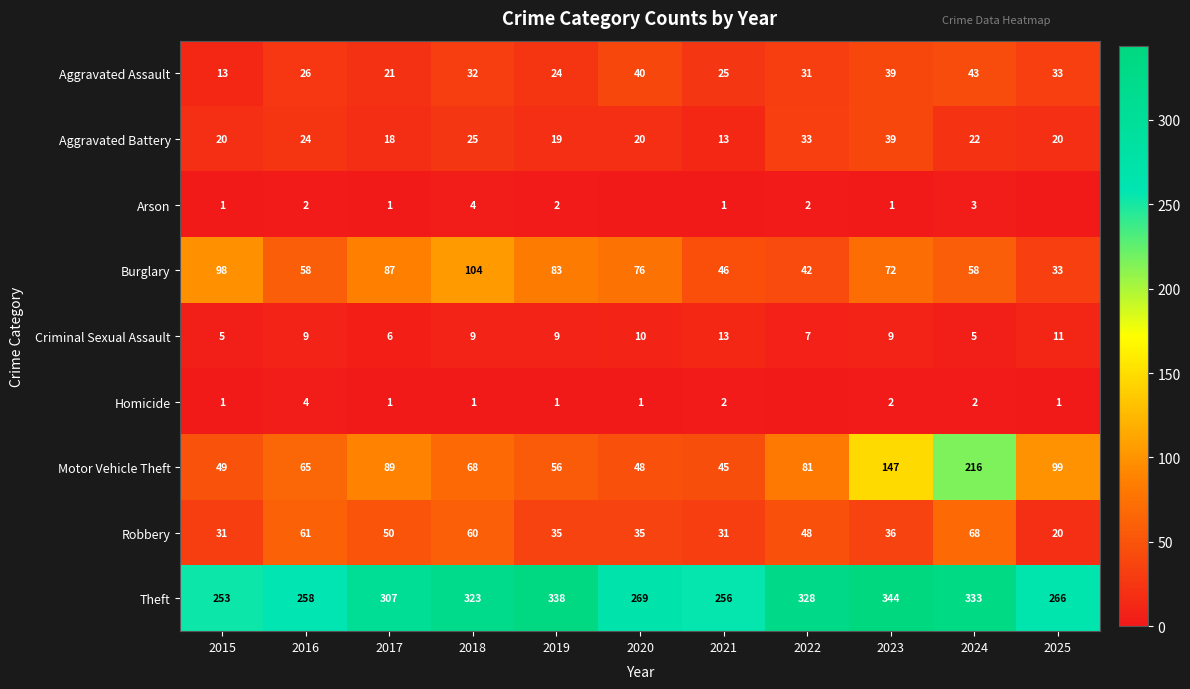

Rank the series at 2024 from lowest to highest value.

Homicide, Arson, Criminal Sexual Assault, Aggravated Battery, Aggravated Assault, Burglary, Robbery, Motor Vehicle Theft, Theft